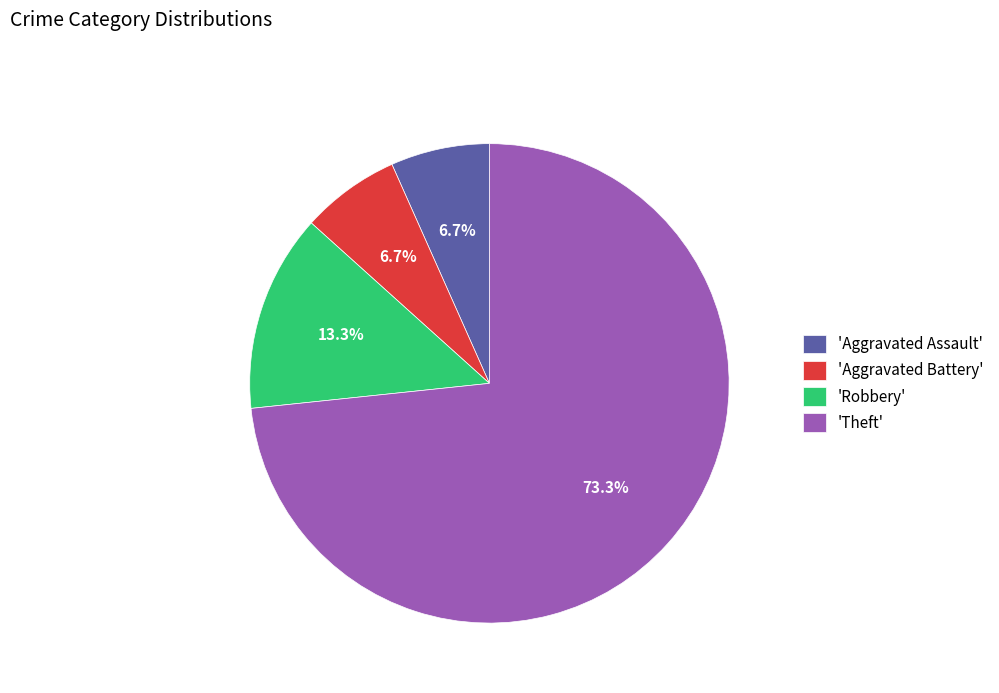

Which category has the biggest portion of the pie?

'Theft'